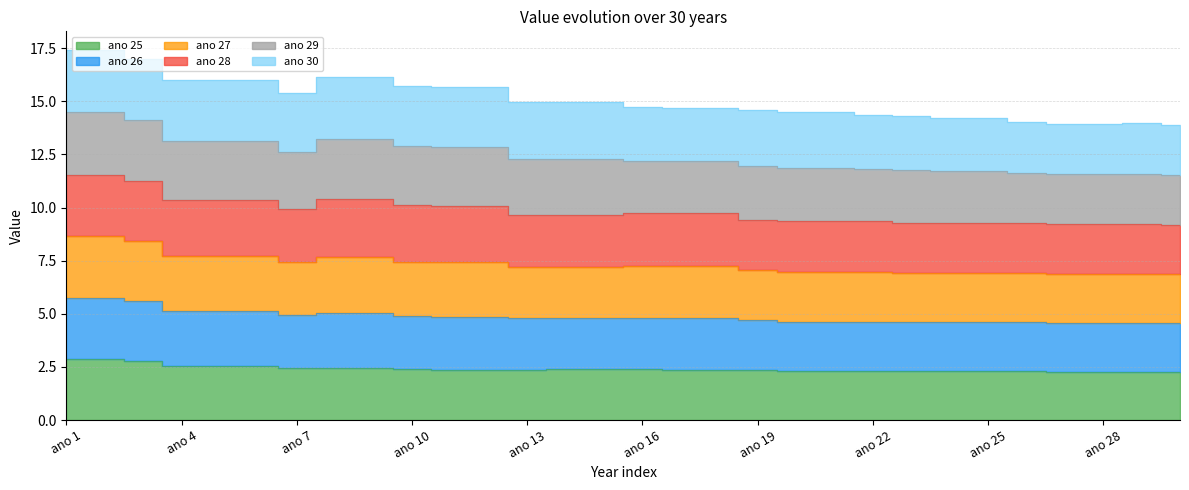

True or false: ano 26 and ano 25 intersect in this chart.

False